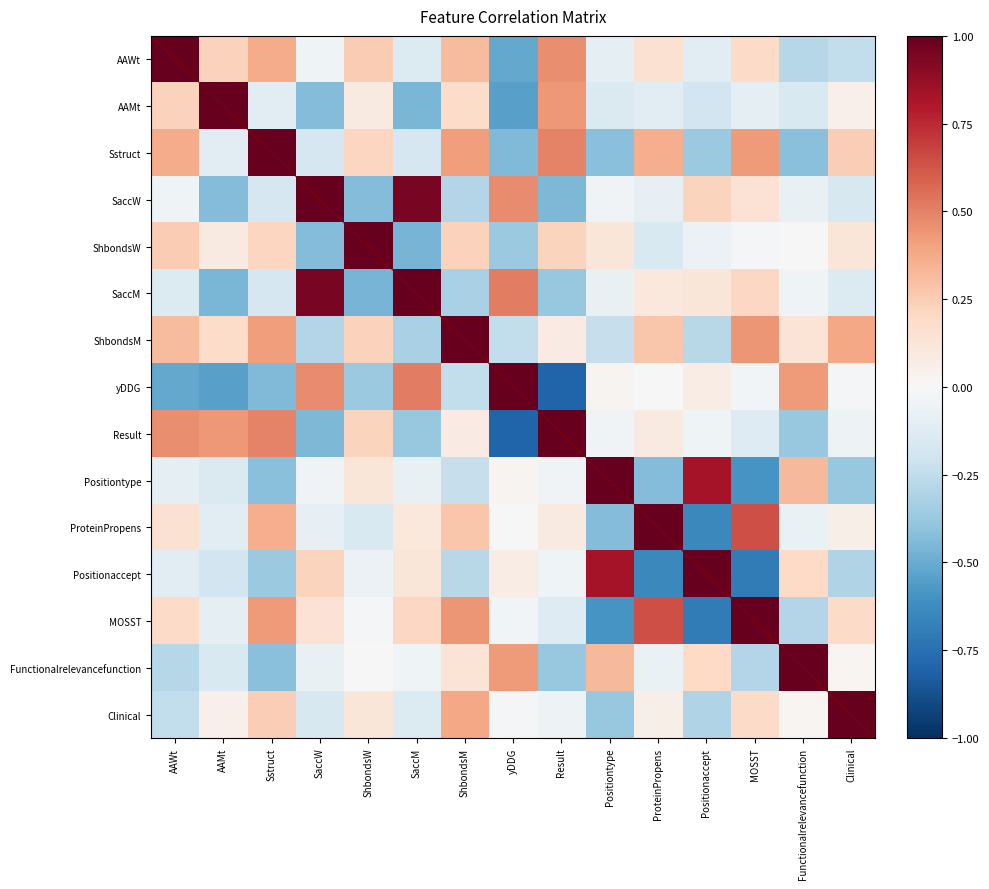

Reading left to right, extract all data points from this chart.

AAWt: AAWt=1.0	AAMt=0.2	Sstruct=0.4	SaccW=-0.0	ShbondsW=0.3	SaccM=-0.1	ShbondsM=0.3	yDDG=-0.5	Result=0.5	Positiontype=-0.1	ProteinPropens=0.2	Positionaccept=-0.1	MOSST=0.2	Functionalrelevancefunction=-0.3	Clinical=-0.2
AAMt: AAWt=0.2	AAMt=1.0	Sstruct=-0.1	SaccW=-0.4	ShbondsW=0.1	SaccM=-0.5	ShbondsM=0.2	yDDG=-0.5	Result=0.4	Positiontype=-0.1	ProteinPropens=-0.1	Positionaccept=-0.2	MOSST=-0.1	Functionalrelevancefunction=-0.1	Clinical=0.0
Sstruct: AAWt=0.4	AAMt=-0.1	Sstruct=1.0	SaccW=-0.2	ShbondsW=0.2	SaccM=-0.2	ShbondsM=0.4	yDDG=-0.4	Result=0.5	Positiontype=-0.4	ProteinPropens=0.4	Positionaccept=-0.4	MOSST=0.4	Functionalrelevancefunction=-0.4	Clinical=0.2
SaccW: AAWt=-0.0	AAMt=-0.4	Sstruct=-0.2	SaccW=1.0	ShbondsW=-0.4	SaccM=0.9	ShbondsM=-0.3	yDDG=0.5	Result=-0.5	Positiontype=-0.0	ProteinPropens=-0.1	Positionaccept=0.2	MOSST=0.1	Functionalrelevancefunction=-0.1	Clinical=-0.2
ShbondsW: AAWt=0.3	AAMt=0.1	Sstruct=0.2	SaccW=-0.4	ShbondsW=1.0	SaccM=-0.5	ShbondsM=0.2	yDDG=-0.4	Result=0.2	Positiontype=0.1	ProteinPropens=-0.1	Positionaccept=-0.1	MOSST=-0.0	Functionalrelevancefunction=-0.0	Clinical=0.1
SaccM: AAWt=-0.1	AAMt=-0.5	Sstruct=-0.2	SaccW=0.9	ShbondsW=-0.5	SaccM=1.0	ShbondsM=-0.3	yDDG=0.5	Result=-0.4	Positiontype=-0.1	ProteinPropens=0.1	Positionaccept=0.1	MOSST=0.2	Functionalrelevancefunction=-0.0	Clinical=-0.1
ShbondsM: AAWt=0.3	AAMt=0.2	Sstruct=0.4	SaccW=-0.3	ShbondsW=0.2	SaccM=-0.3	ShbondsM=1.0	yDDG=-0.2	Result=0.1	Positiontype=-0.2	ProteinPropens=0.3	Positionaccept=-0.3	MOSST=0.4	Functionalrelevancefunction=0.1	Clinical=0.4
yDDG: AAWt=-0.5	AAMt=-0.5	Sstruct=-0.4	SaccW=0.5	ShbondsW=-0.4	SaccM=0.5	ShbondsM=-0.2	yDDG=1.0	Result=-0.8	Positiontype=0.0	ProteinPropens=0.0	Positionaccept=0.1	MOSST=-0.0	Functionalrelevancefunction=0.4	Clinical=-0.0
Result: AAWt=0.5	AAMt=0.4	Sstruct=0.5	SaccW=-0.5	ShbondsW=0.2	SaccM=-0.4	ShbondsM=0.1	yDDG=-0.8	Result=1.0	Positiontype=-0.0	ProteinPropens=0.1	Positionaccept=-0.0	MOSST=-0.1	Functionalrelevancefunction=-0.4	Clinical=-0.1
Positiontype: AAWt=-0.1	AAMt=-0.1	Sstruct=-0.4	SaccW=-0.0	ShbondsW=0.1	SaccM=-0.1	ShbondsM=-0.2	yDDG=0.0	Result=-0.0	Positiontype=1.0	ProteinPropens=-0.4	Positionaccept=0.8	MOSST=-0.6	Functionalrelevancefunction=0.3	Clinical=-0.4
ProteinPropens: AAWt=0.2	AAMt=-0.1	Sstruct=0.4	SaccW=-0.1	ShbondsW=-0.1	SaccM=0.1	ShbondsM=0.3	yDDG=0.0	Result=0.1	Positiontype=-0.4	ProteinPropens=1.0	Positionaccept=-0.6	MOSST=0.6	Functionalrelevancefunction=-0.1	Clinical=0.1
Positionaccept: AAWt=-0.1	AAMt=-0.2	Sstruct=-0.4	SaccW=0.2	ShbondsW=-0.1	SaccM=0.1	ShbondsM=-0.3	yDDG=0.1	Result=-0.0	Positiontype=0.8	ProteinPropens=-0.6	Positionaccept=1.0	MOSST=-0.7	Functionalrelevancefunction=0.2	Clinical=-0.3
MOSST: AAWt=0.2	AAMt=-0.1	Sstruct=0.4	SaccW=0.1	ShbondsW=-0.0	SaccM=0.2	ShbondsM=0.4	yDDG=-0.0	Result=-0.1	Positiontype=-0.6	ProteinPropens=0.6	Positionaccept=-0.7	MOSST=1.0	Functionalrelevancefunction=-0.3	Clinical=0.2
Functionalrelevancefunction: AAWt=-0.3	AAMt=-0.1	Sstruct=-0.4	SaccW=-0.1	ShbondsW=-0.0	SaccM=-0.0	ShbondsM=0.1	yDDG=0.4	Result=-0.4	Positiontype=0.3	ProteinPropens=-0.1	Positionaccept=0.2	MOSST=-0.3	Functionalrelevancefunction=1.0	Clinical=0.0
Clinical: AAWt=-0.2	AAMt=0.0	Sstruct=0.2	SaccW=-0.2	ShbondsW=0.1	SaccM=-0.1	ShbondsM=0.4	yDDG=-0.0	Result=-0.1	Positiontype=-0.4	ProteinPropens=0.1	Positionaccept=-0.3	MOSST=0.2	Functionalrelevancefunction=0.0	Clinical=1.0